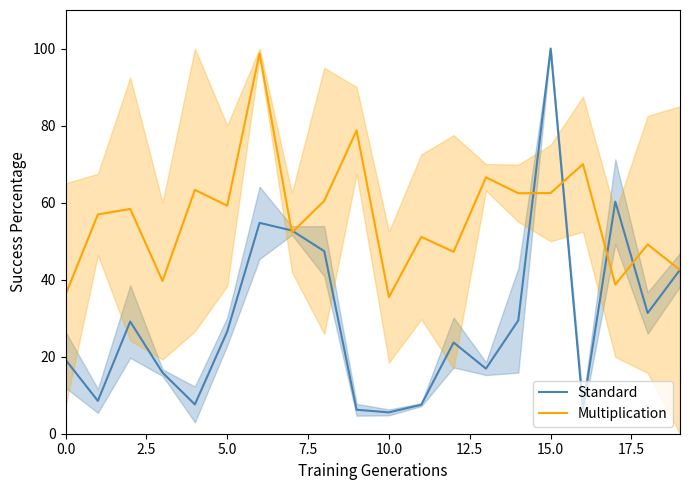

Is it true that Standard equals 19.2 at 0.0?

True